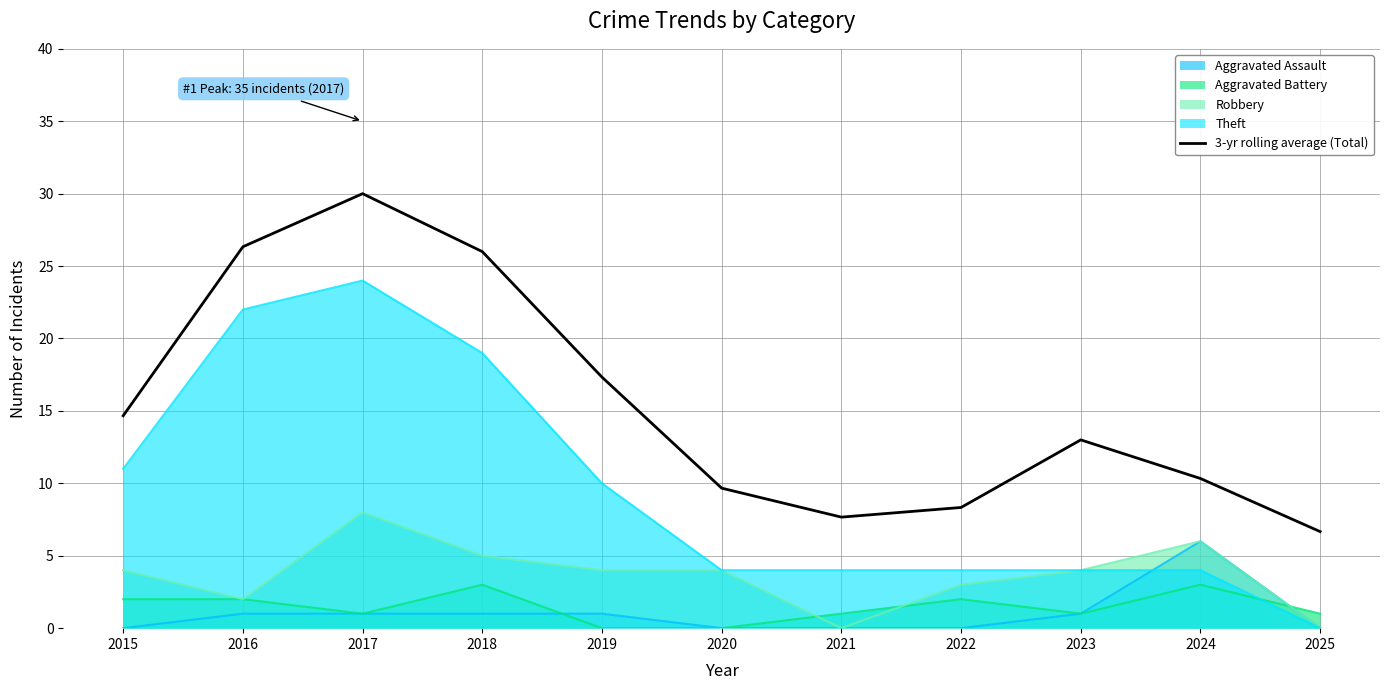

Which has a higher value, 2016 or 2020?

2016